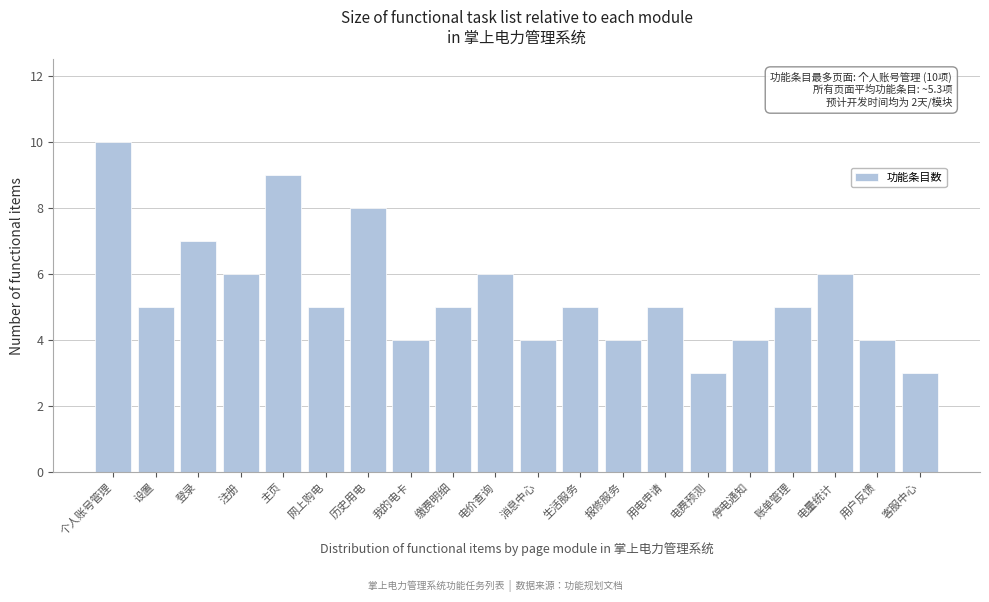

Reading left to right, list all the values displayed in this chart.

个人账号管理=10	设置=5	登录=7	注册=6	主页=9	网上购电=5	历史用电=8	我的电卡=4	缴费明细=5	电价查询=6	消息中心=4	生活服务=5	报修服务=4	用电申请=5	电费预测=3	停电通知=4	账单管理=5	电量统计=6	用户反馈=4	客服中心=3